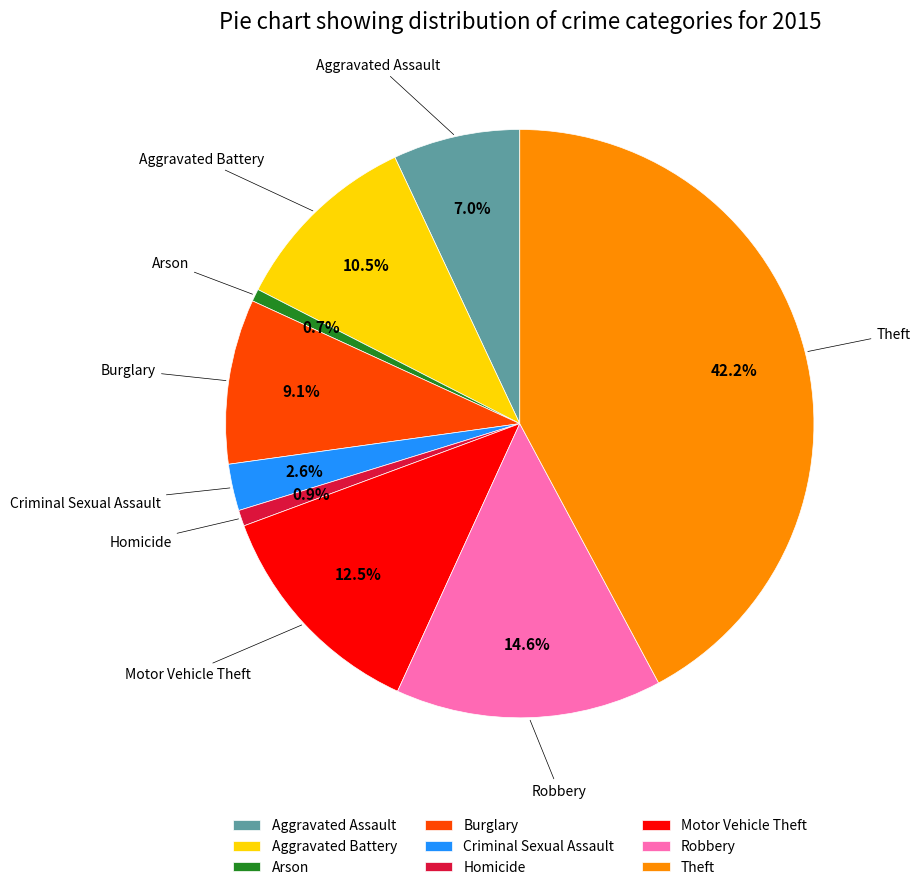

Which slice is the largest?

Theft